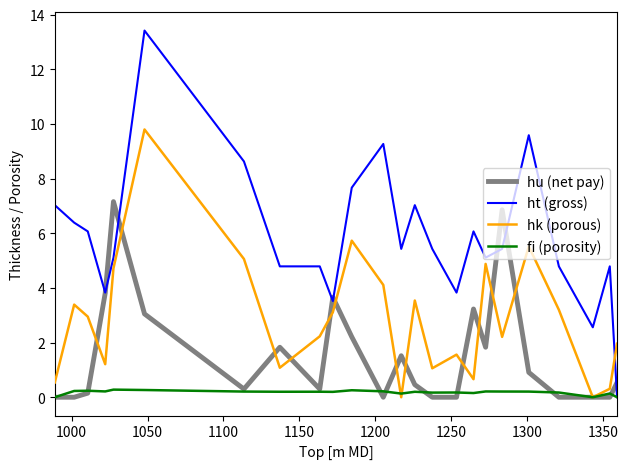

True or false: ht (gross) and hk (porous) cross at least once.

True